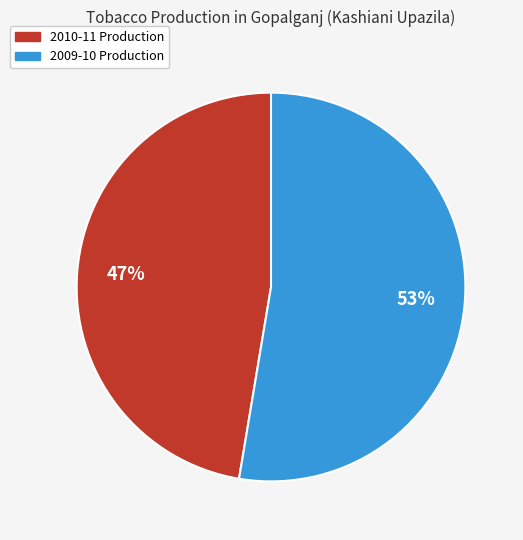

Which slice represents more than half of the pie?

2009-10 Production